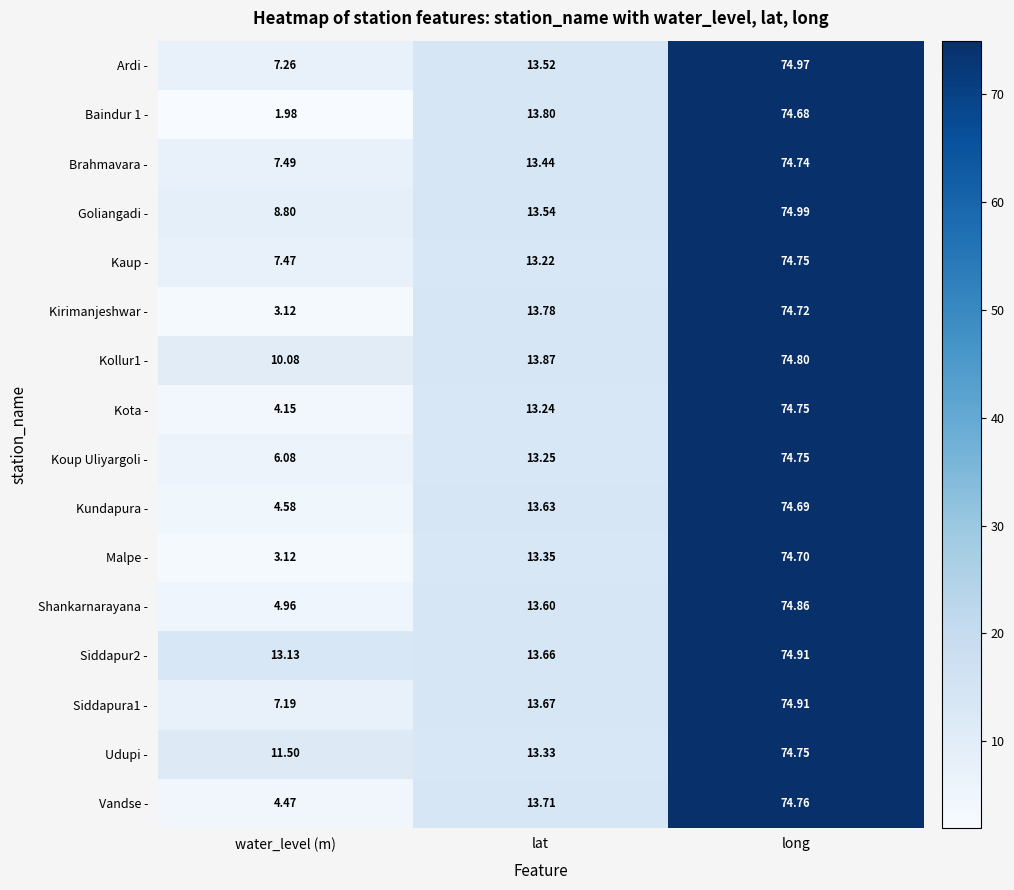

Rank the categories by Siddapura1 - value from highest to lowest.

long, lat, water_level (m)